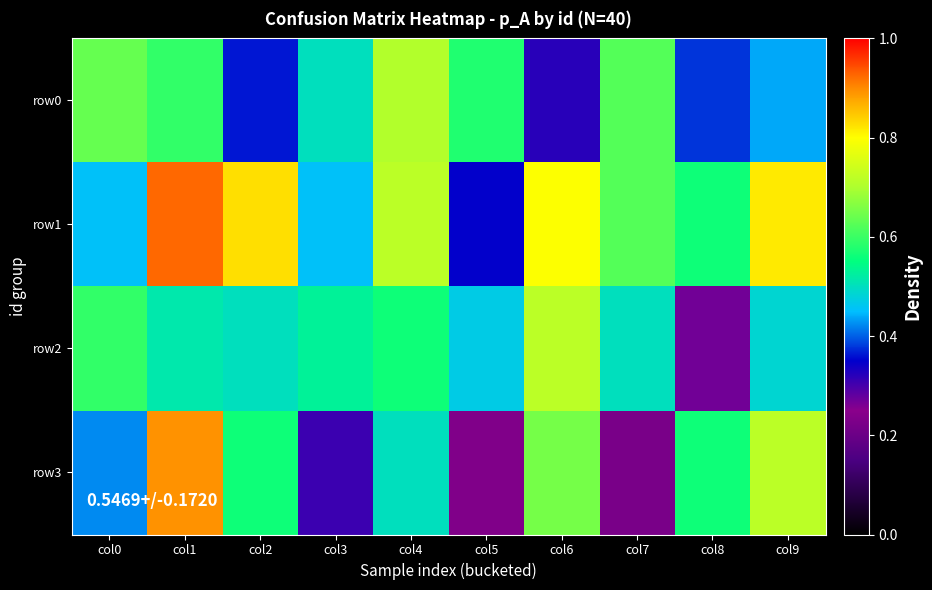

Which category has the lowest value across all series?

col7